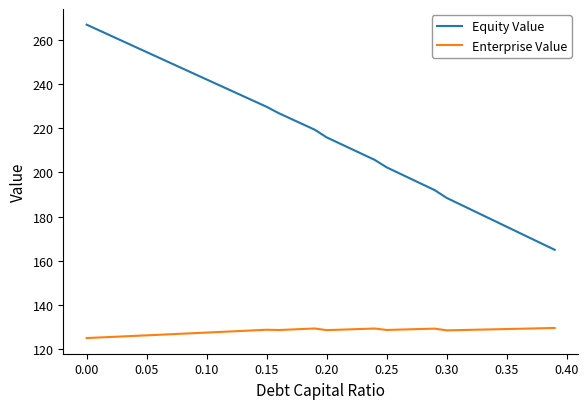

What is the maximum value for Equity Value?

266.9